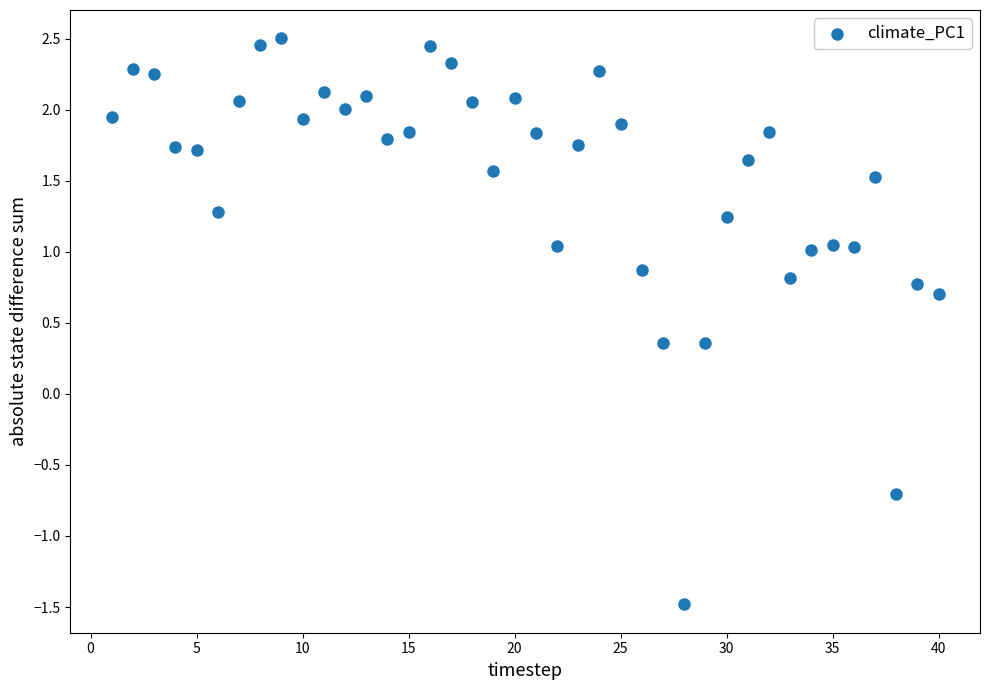

What is the range of Y values (max minus min)?

4.0